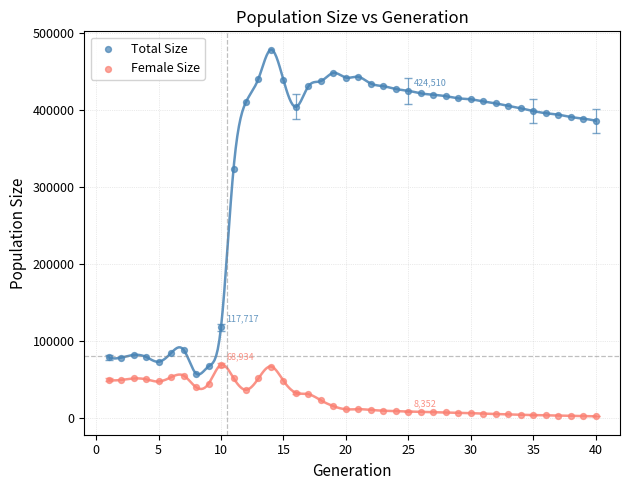

Which series has the largest Y range (max minus min)?

Total Size